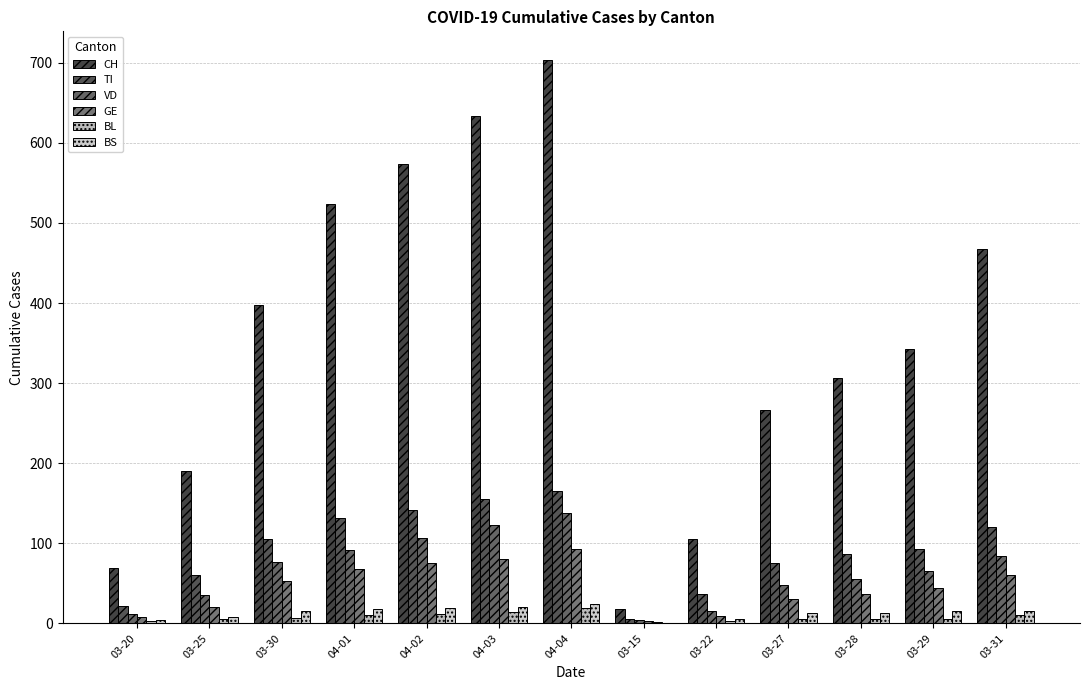

Which series changed the most between 03-30 and 03-28?

CH